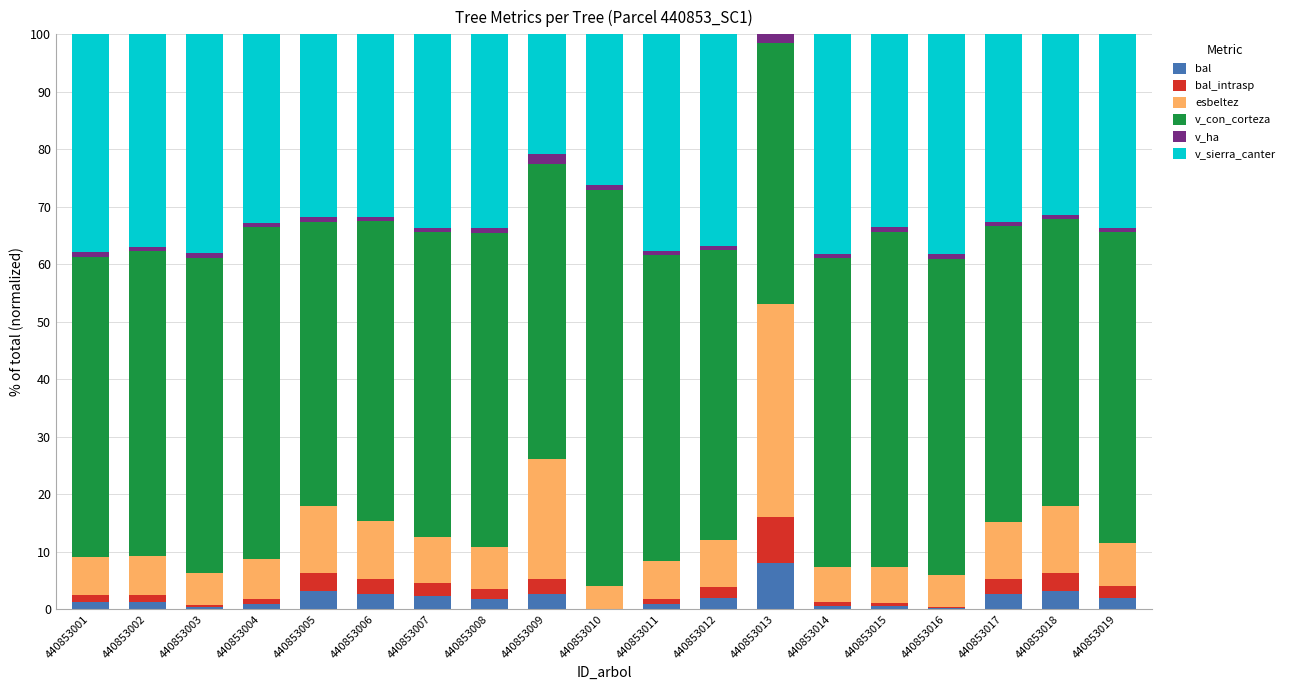

What is the maximum value for bal?

8.0